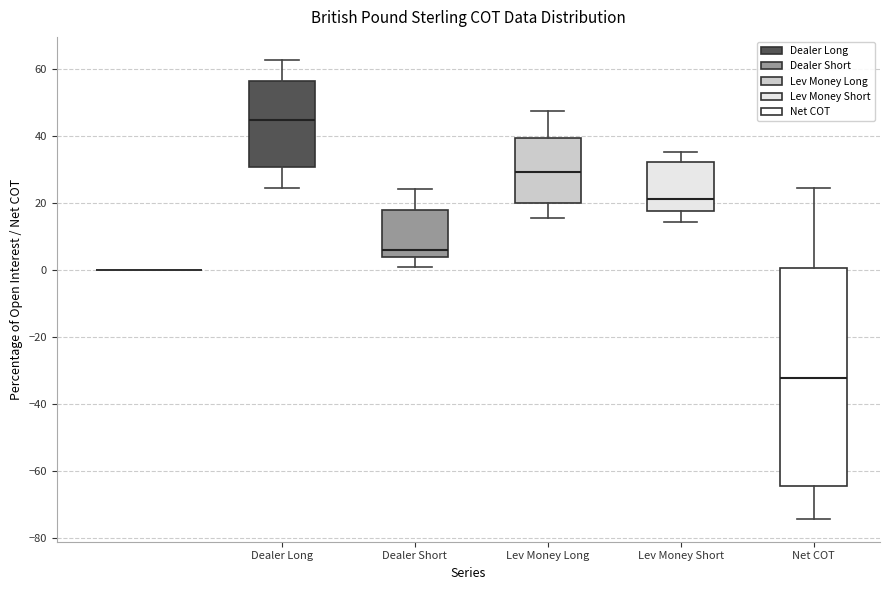

Where does the upper whisker of the box for Dealer Short end on the y-axis? The values are not printed on the chart, so give them approximately, as read against the axis.

24